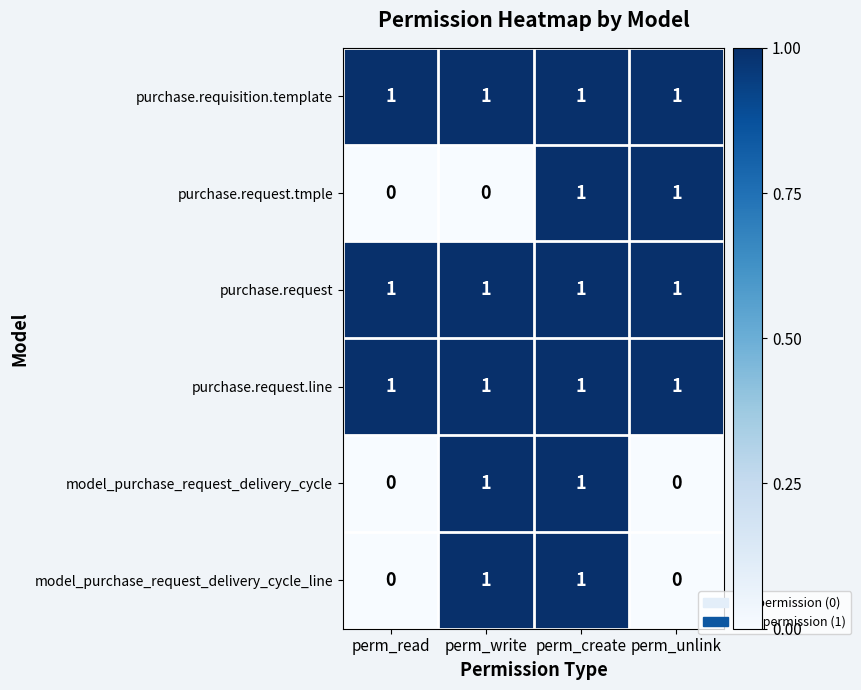

At how many categories does at least one series exceed 0?

4